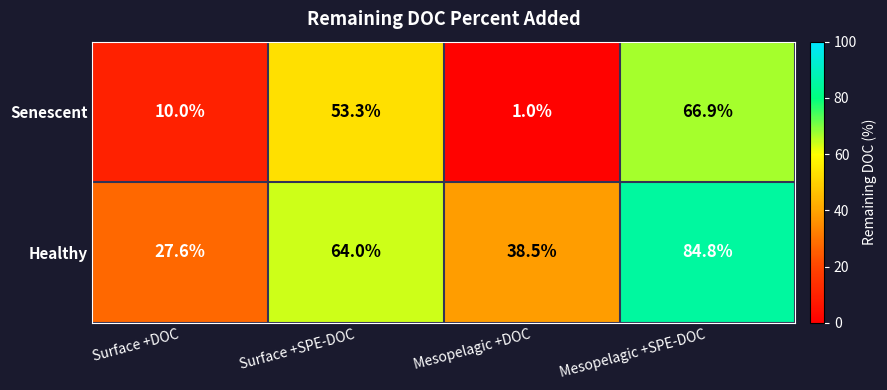

How many data points in Healthy are less than 64?

2